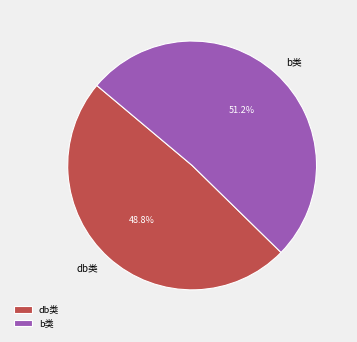

Count the number of slices in the pie.

2